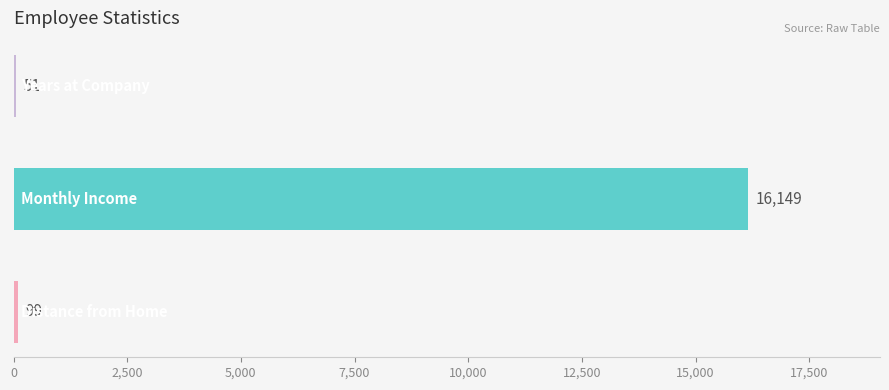

What is the maximum value shown in the chart?

16149